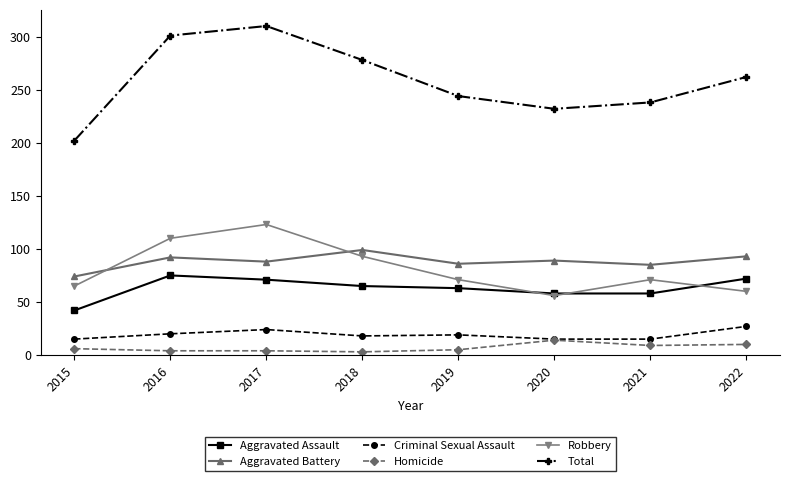

Between 2015 and 2020, which series saw the biggest shift?

Total